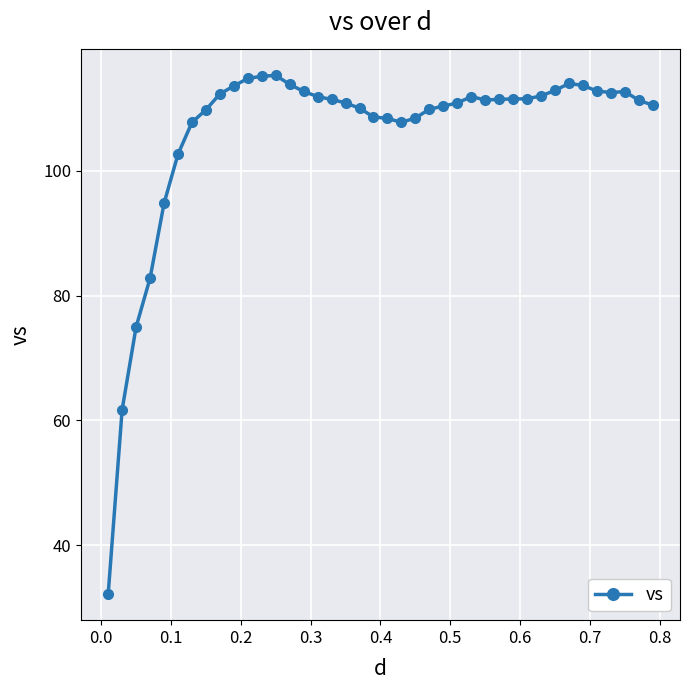

True or false: there are more than 1 points higher than both neighbors.

True